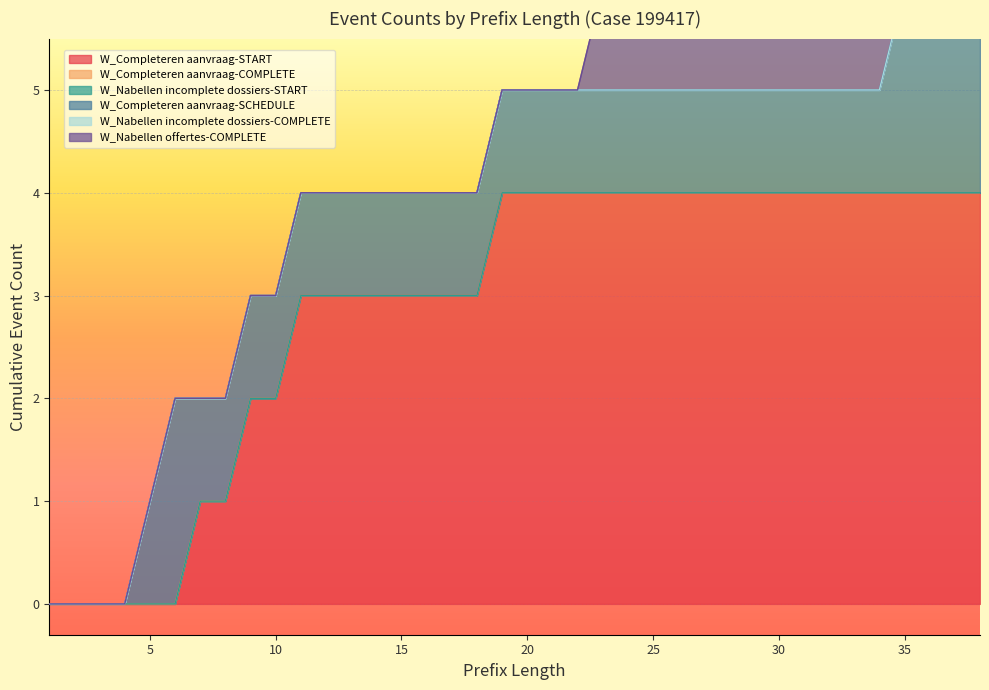

Which series changed the most between 16 and 20?

W_Completeren aanvraag-START